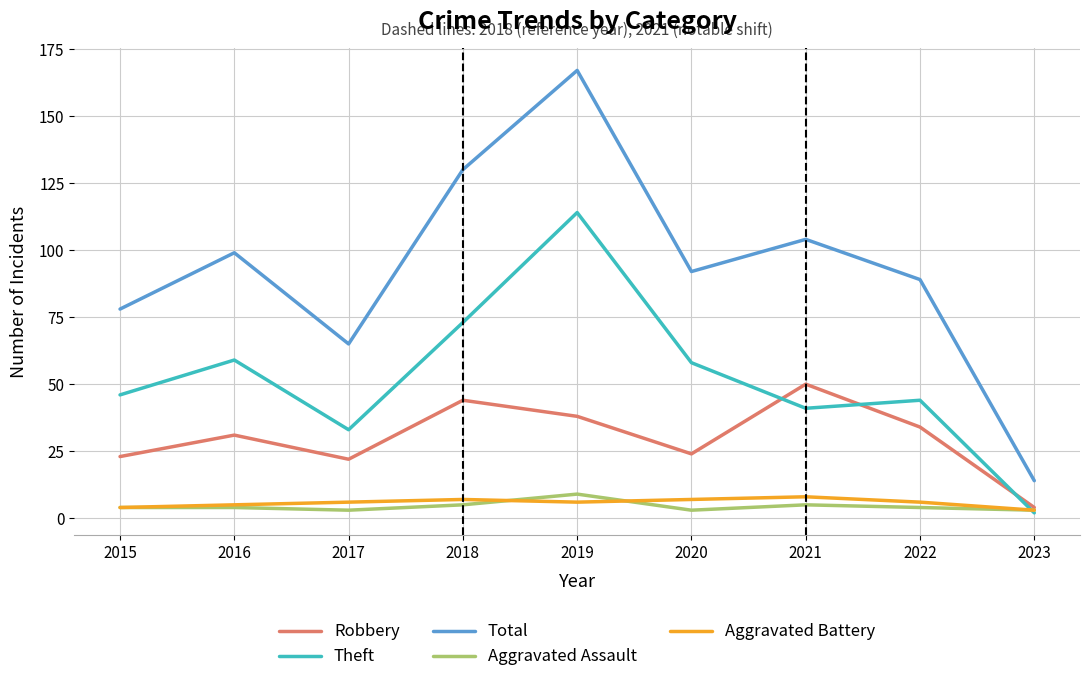

Reading left to right, what are all the values shown in this chart?

Robbery: 23	31	22	44	38	24	50	34	4
Theft: 46	59	33	73	114	58	41	44	2
Total: 78	99	65	130	167	92	104	89	14
Aggravated Assault: 4	4	3	5	9	3	5	4	3
Aggravated Battery: 4	5	6	7	6	7	8	6	3